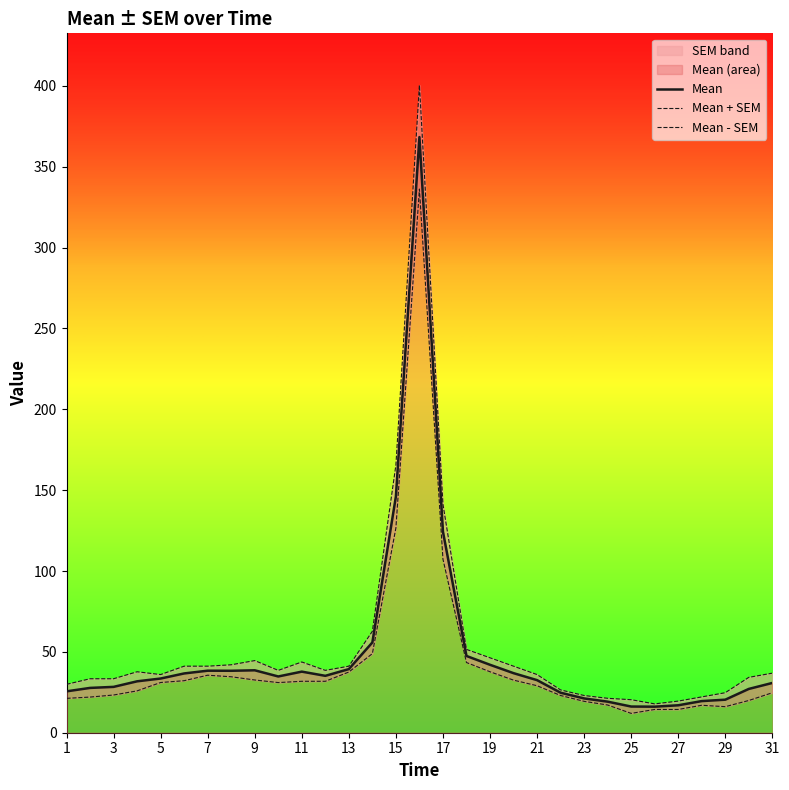

Where is Mean nearest to the value 192?

15